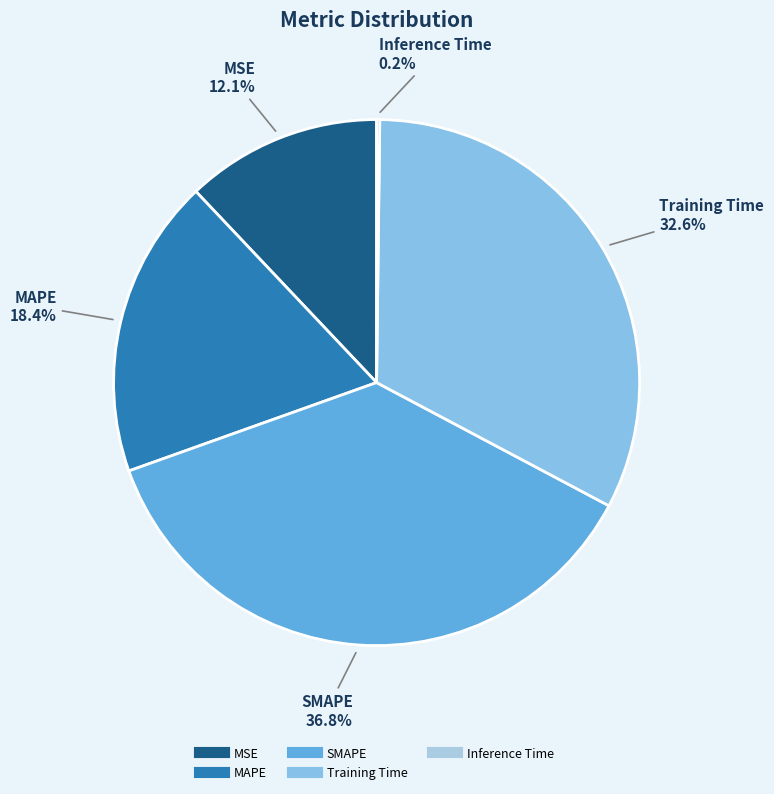

Is it true that MSE is 18% of the pie?

False